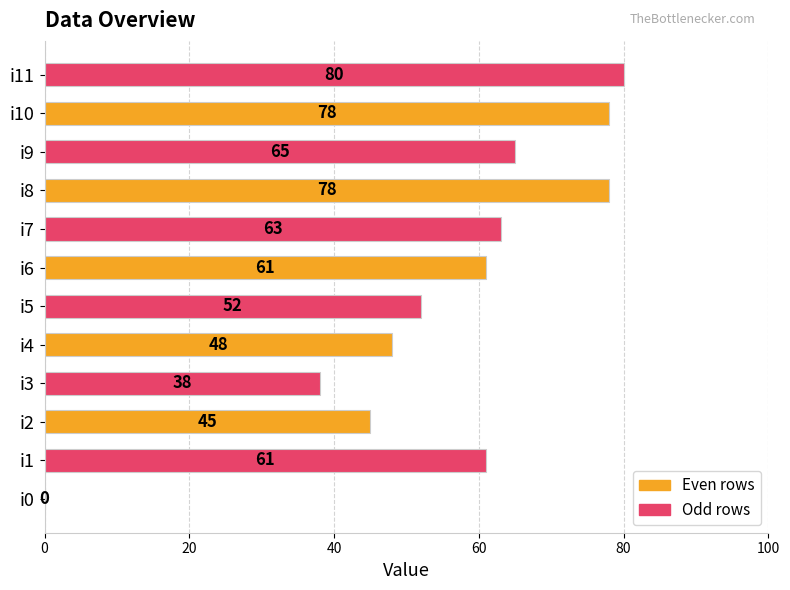

What is the maximum value shown in the chart?

80